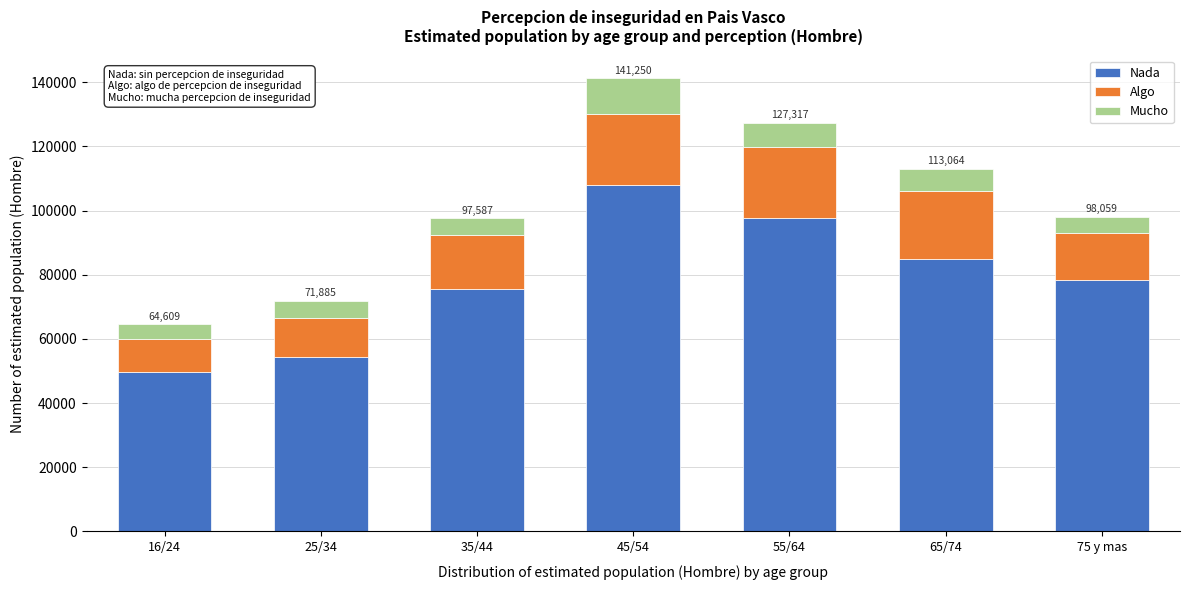

Reading left to right, what are the values for Nada?

16/24=49536	25/34=54409	35/44=75524	45/54=107962	55/64=97821	65/74=84938	75 y mas=78320